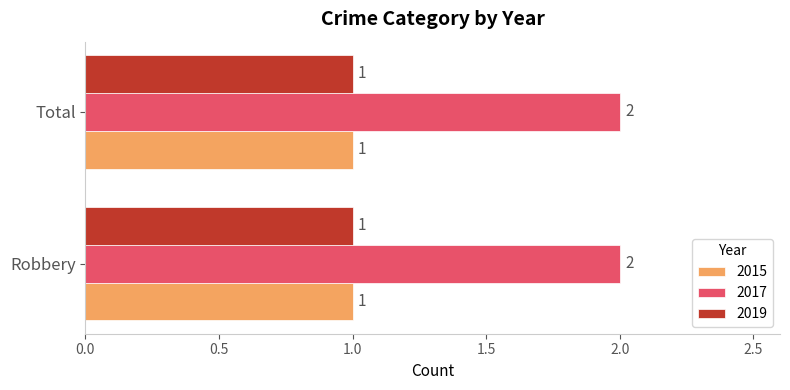

What is the sum of all 2017 values?

4